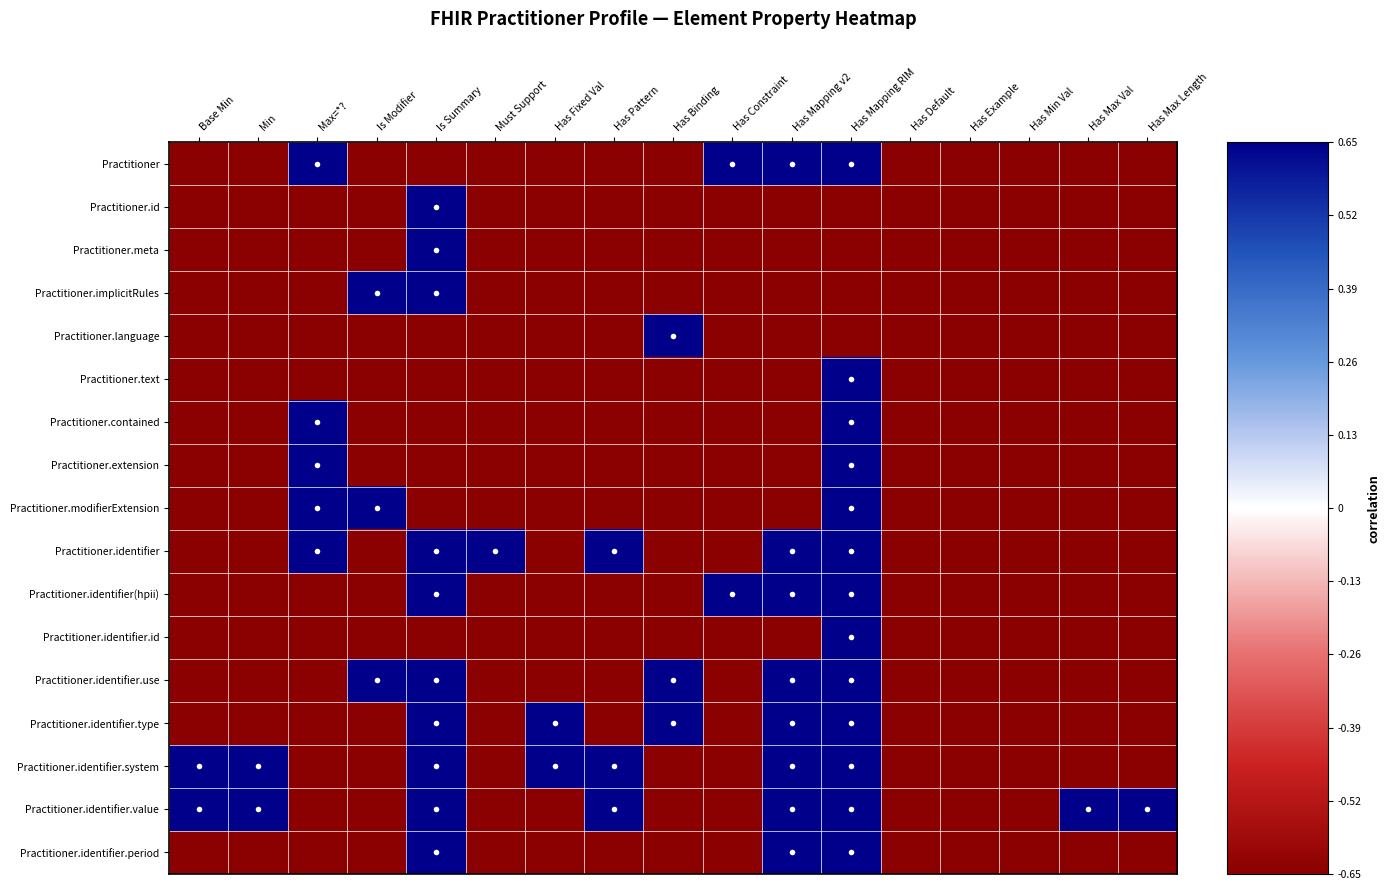

At which category is the sum across all series the highest?

Has Mapping RIM